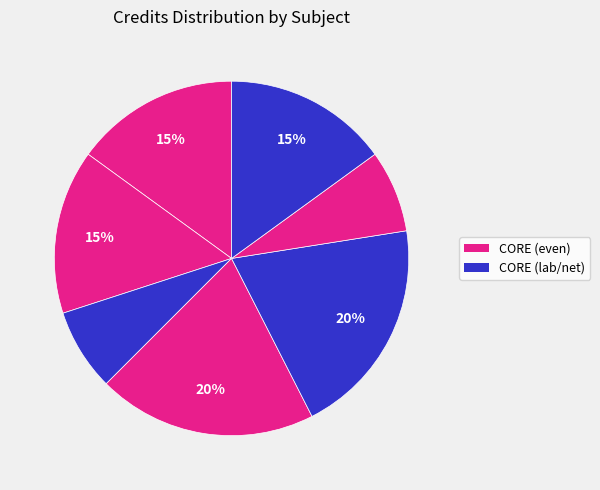

Count the number of slices in the pie.

7